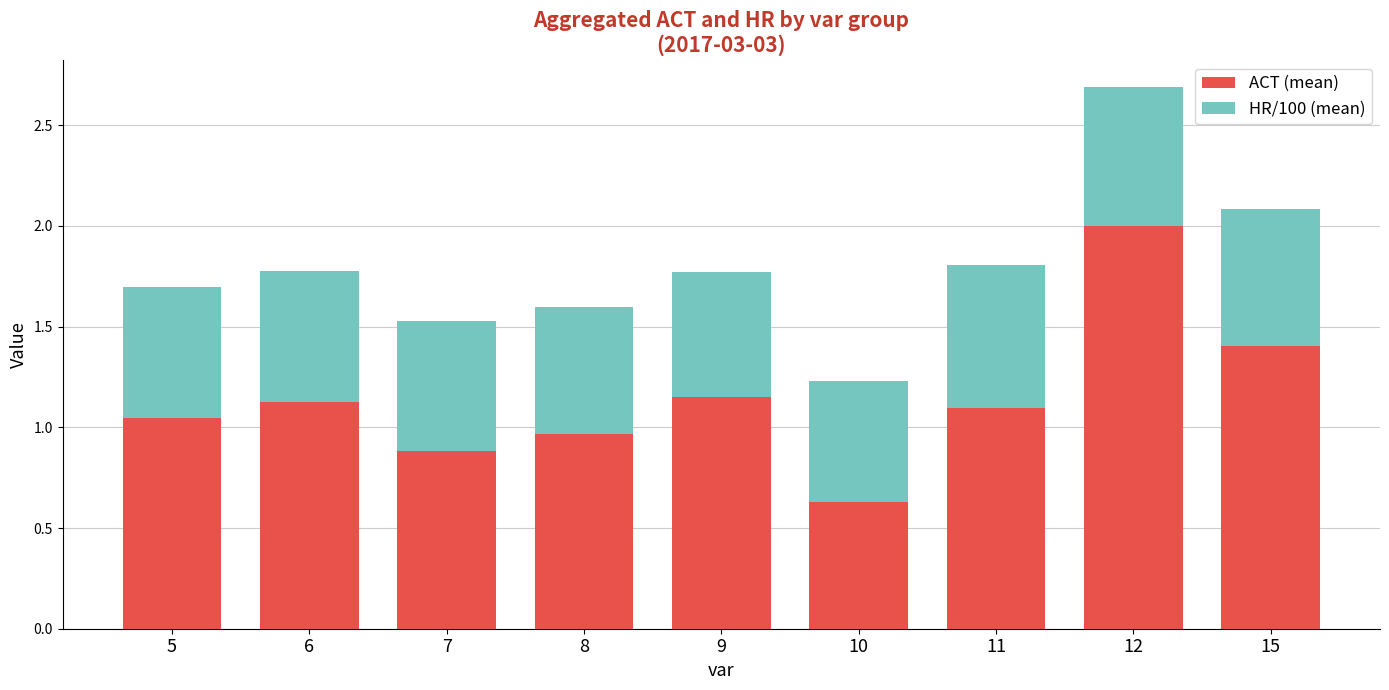

At which category is the sum across all series the highest?

12